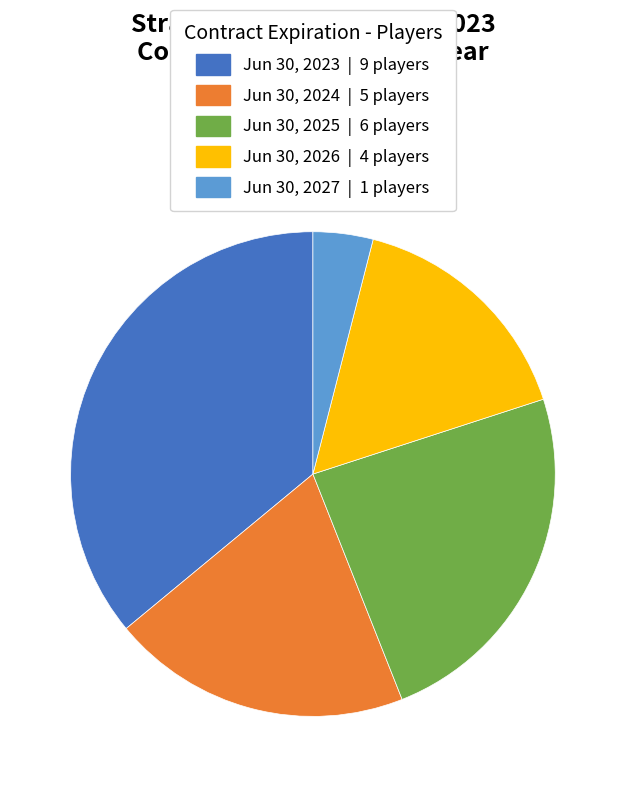

How many segments does this pie chart have?

5